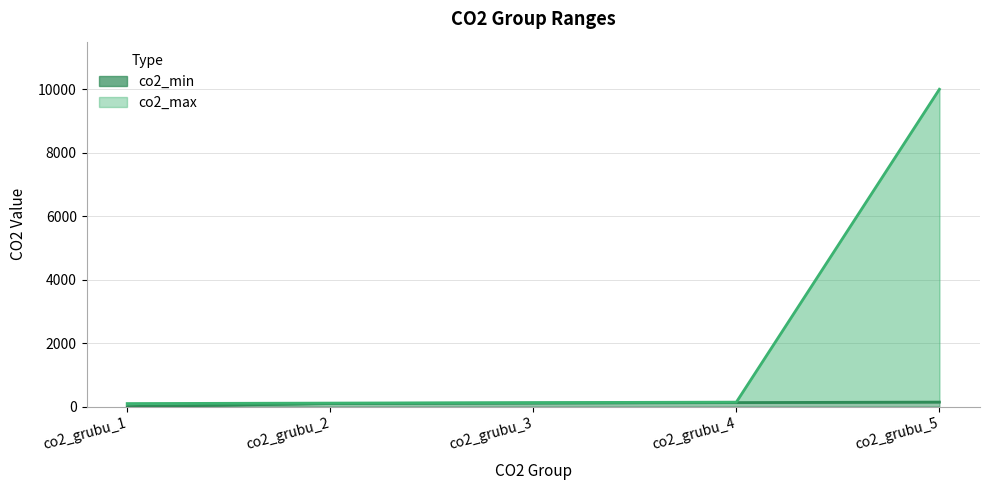

What is the greatest value displayed?

9999